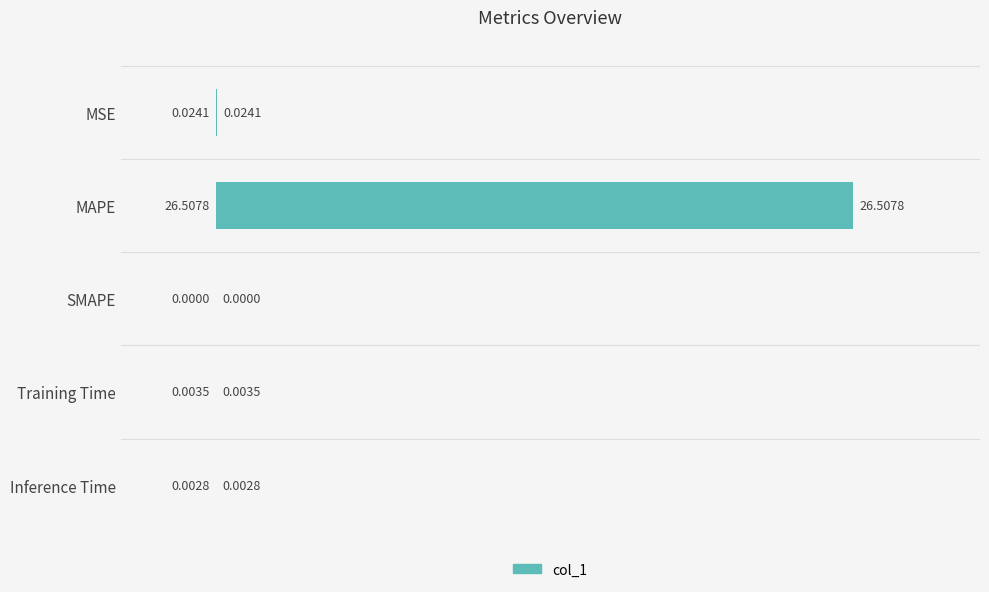

What is the maximum value shown in the chart?

26.5